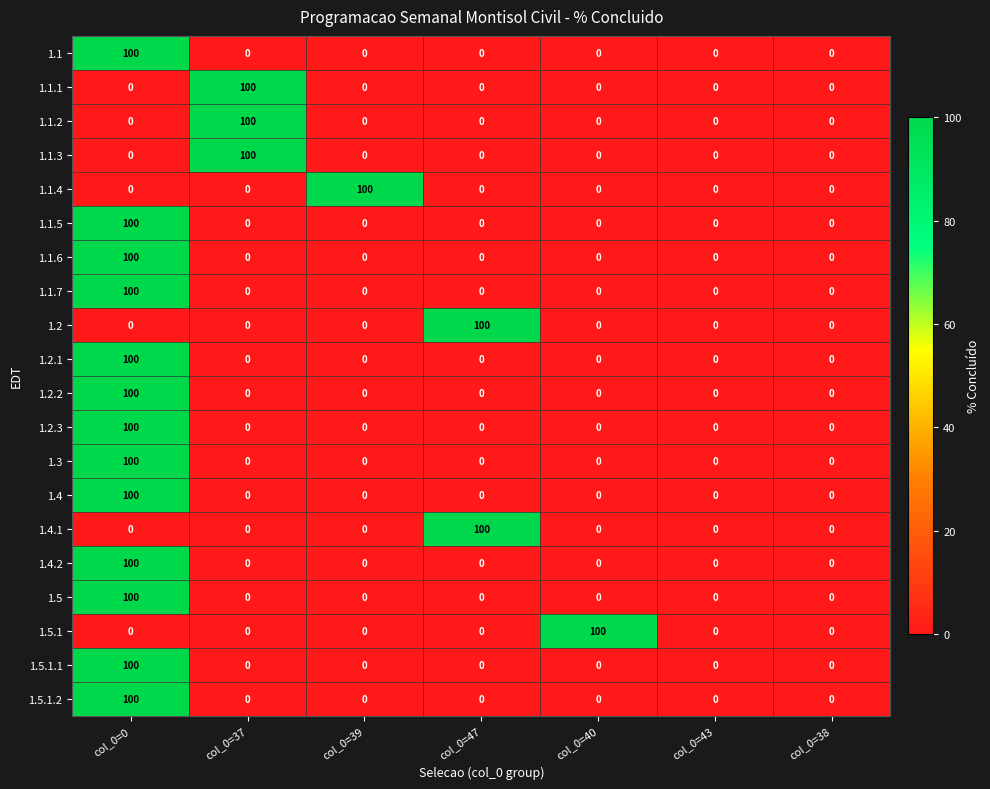

How many distinct data groups are displayed?

20